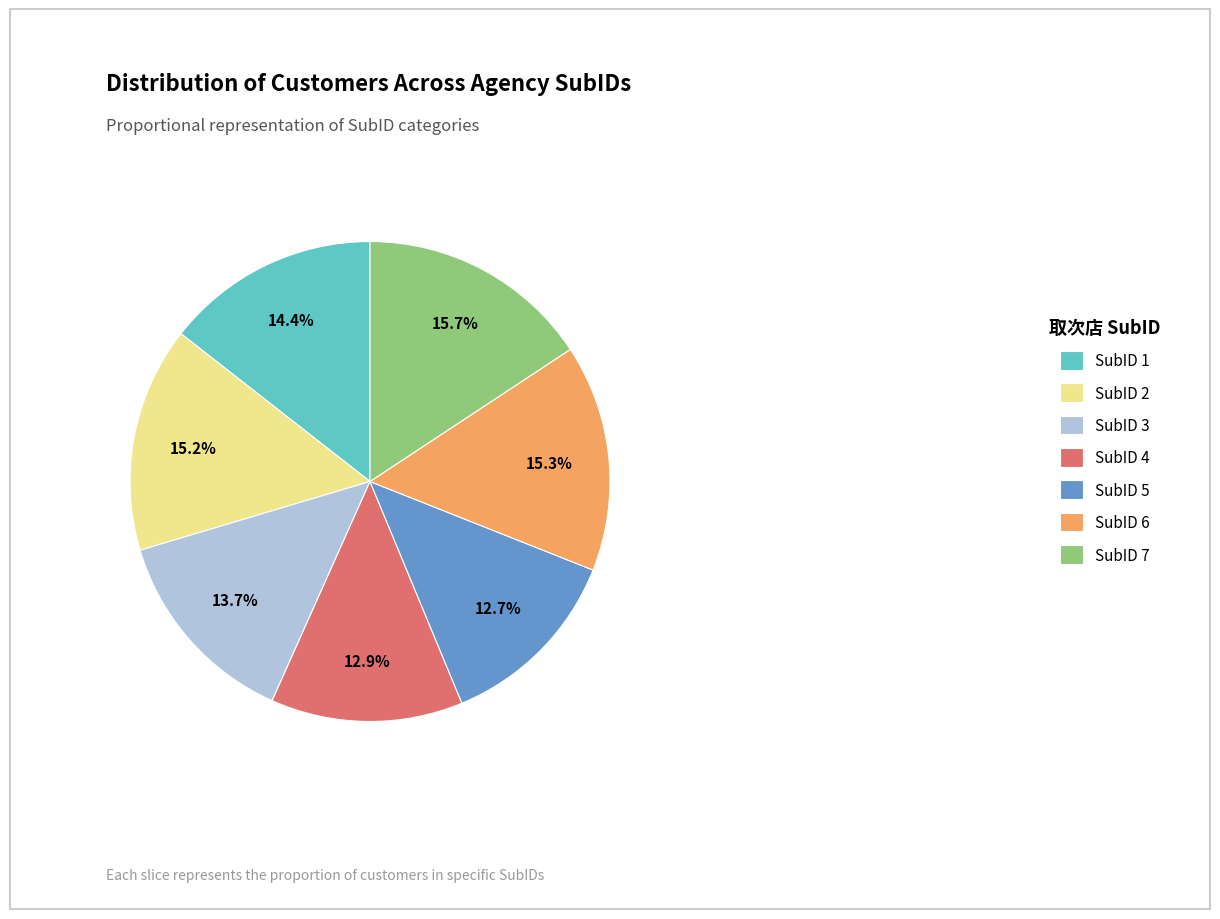

Do SubID 3 and SubID 7 together represent more than half of the pie?

No